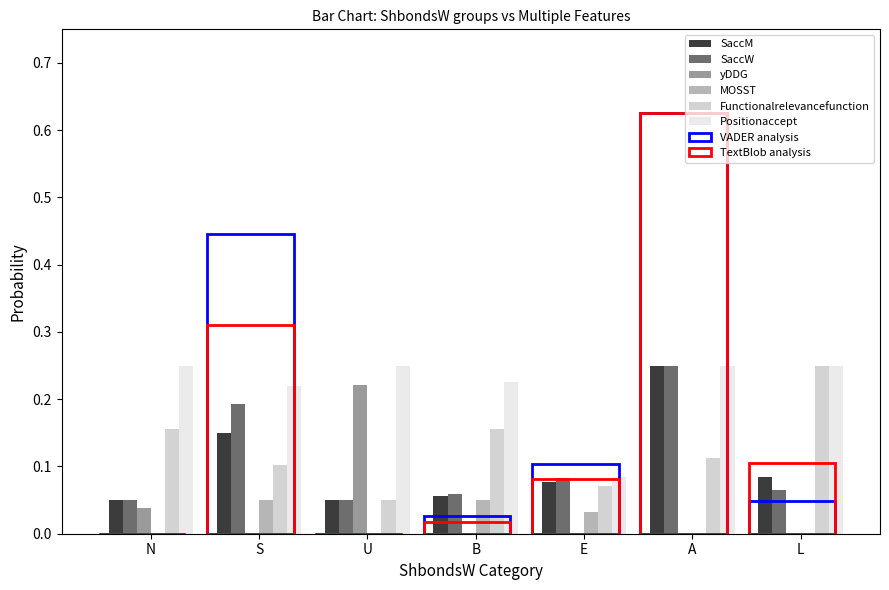

The value of Functionalrelevancefunction at U is 0.1. True or false?

True